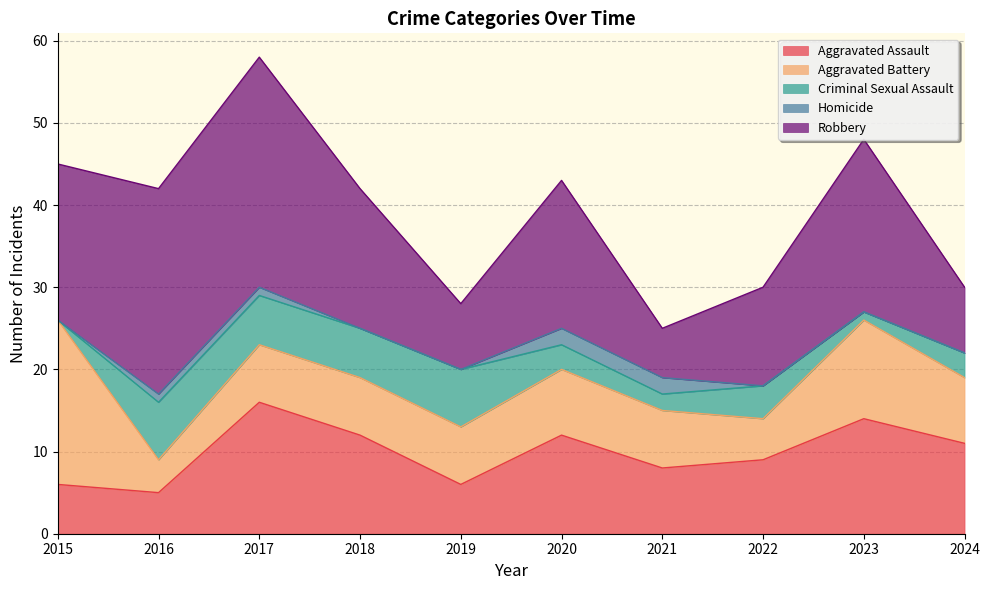

Reading left to right, list all the values displayed in this chart.

Aggravated Assault: 6	5	16	12	6	12	8	9	14	11
Aggravated Battery: 20	4	7	7	7	8	7	5	12	8
Criminal Sexual Assault: 0	7	6	6	7	3	2	4	1	3
Homicide: 0	1	1	0	0	2	2	0	0	0
Robbery: 19	25	28	17	8	18	6	12	21	8